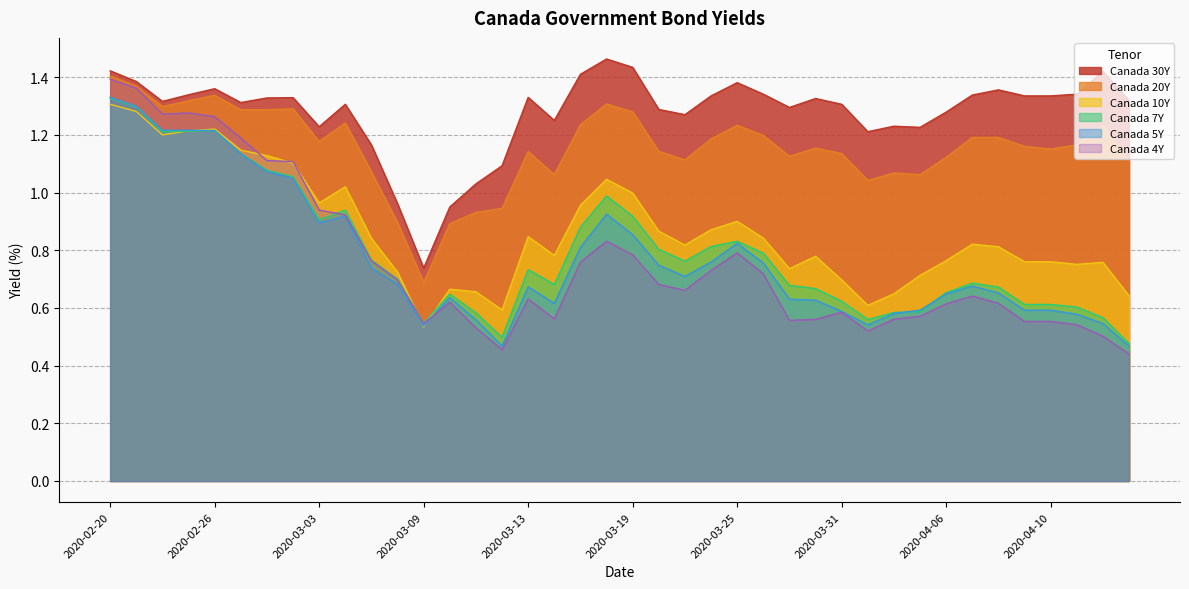

What is the difference between the maximum and minimum values in the Canada 7Y series?

0.9